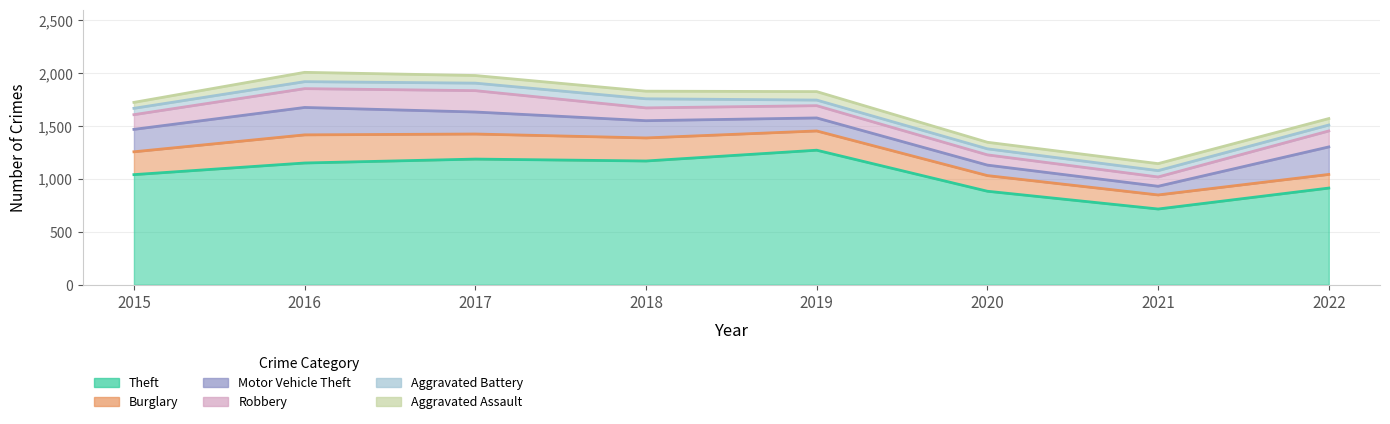

After their last crossing, which series has the higher values: Motor Vehicle Theft or Robbery?

Motor Vehicle Theft